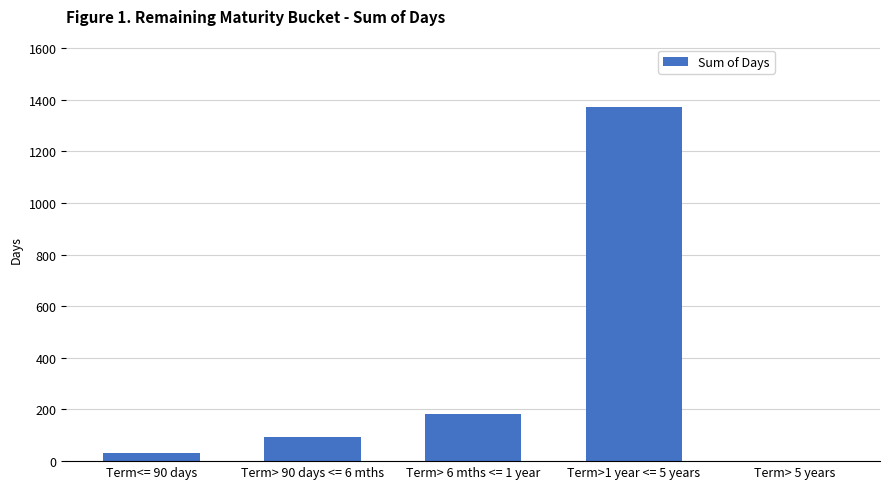

How many positive values are there?

4